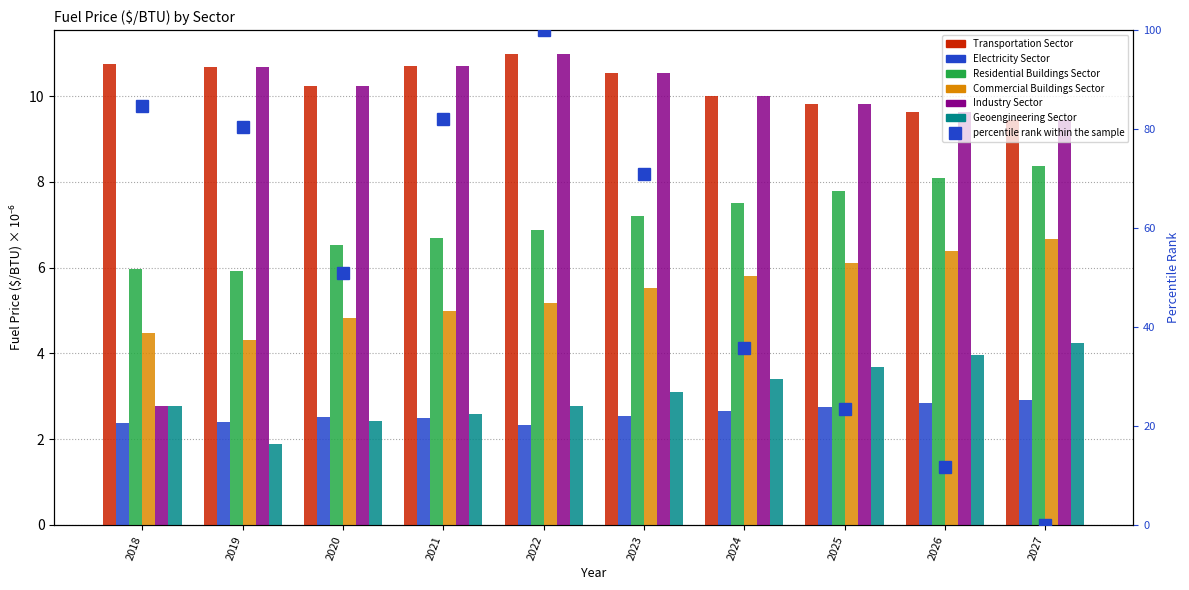

At which label is Residential Buildings Sector closest to 7?

2022